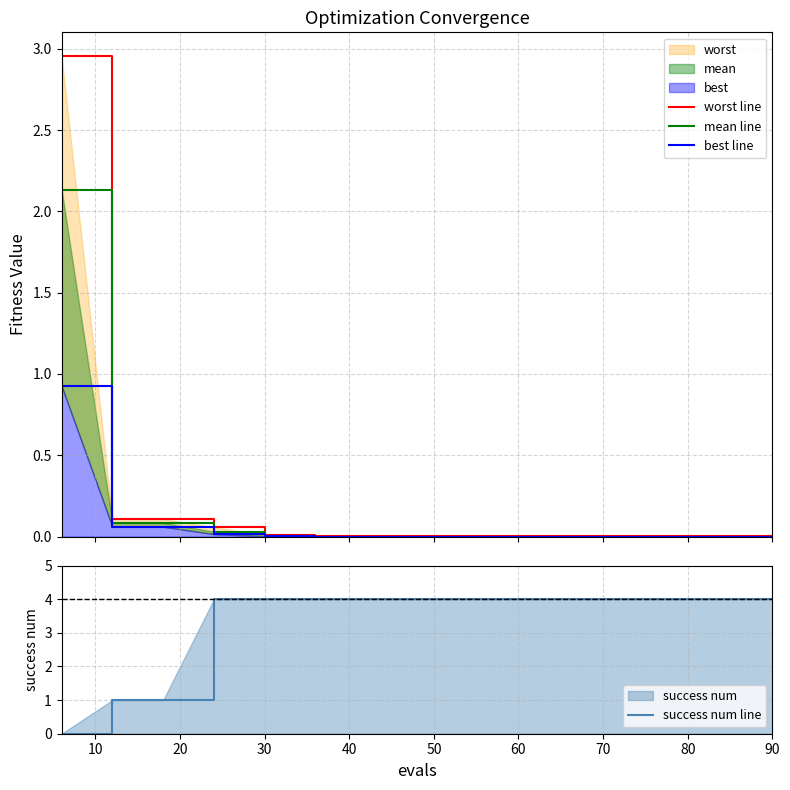

What is the value of the success num line point at the 12th from the left?

4.0